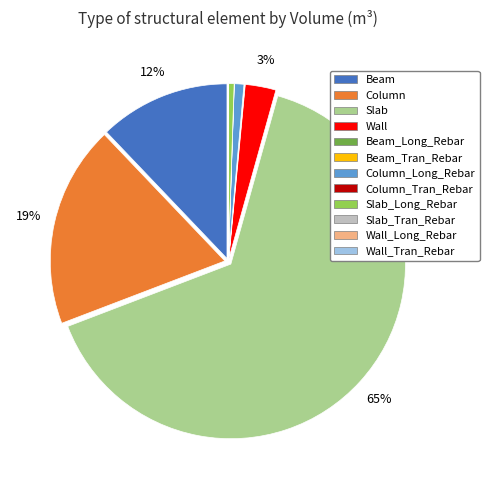

To the nearest percent, what is the average slice percentage?

8%